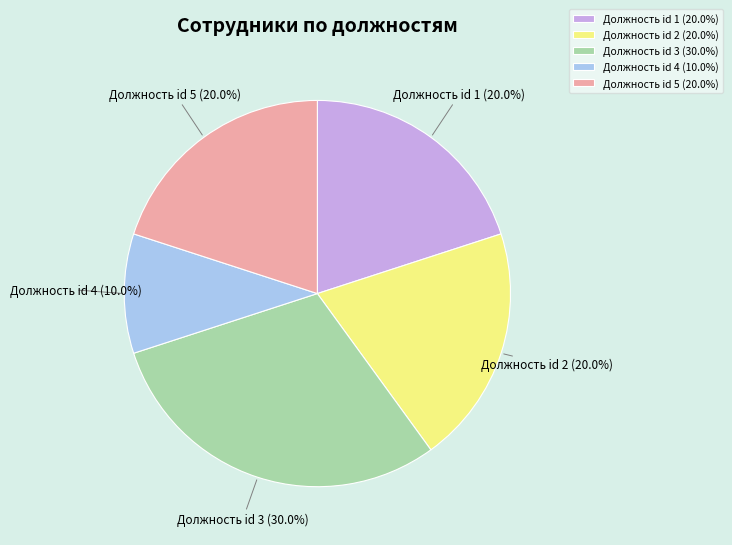

Does Должность id 5 represent more than half of the total?

No